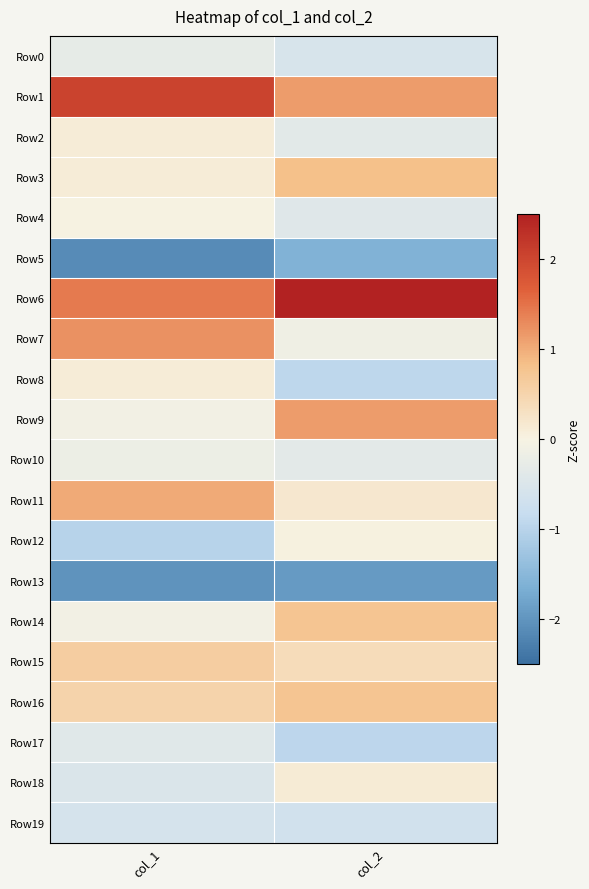

Which series changed the most between col_1 and col_2?

Row7